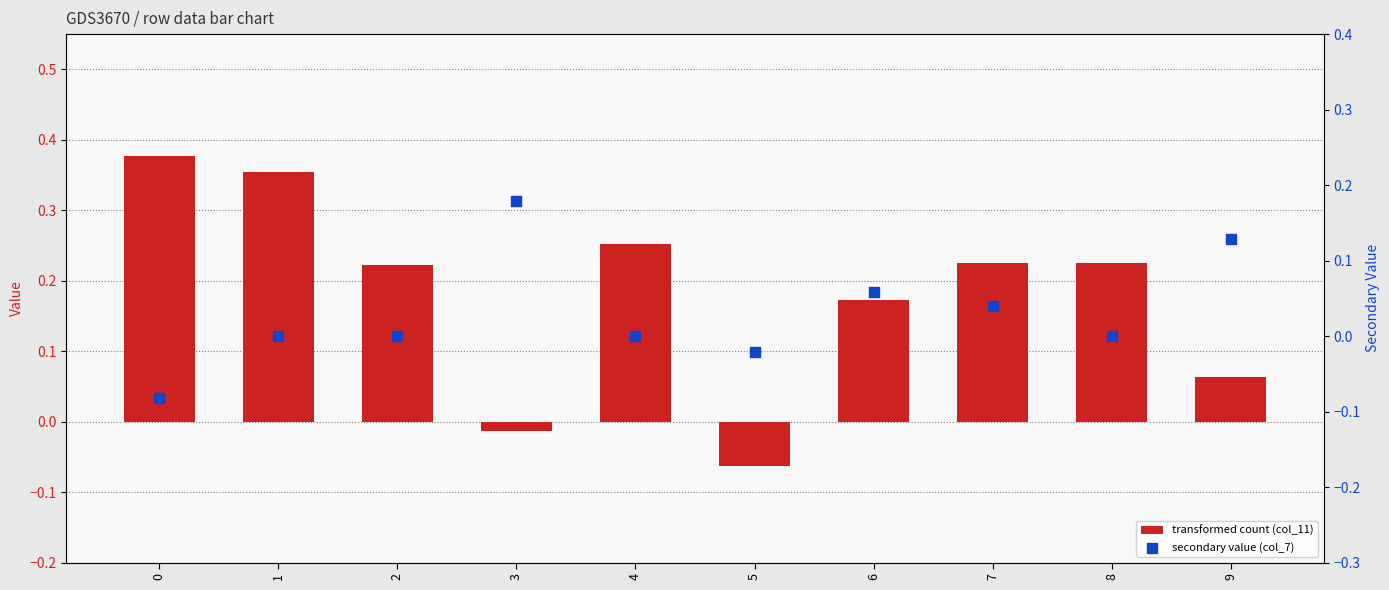

What is the total value across all series at 8?

0.2